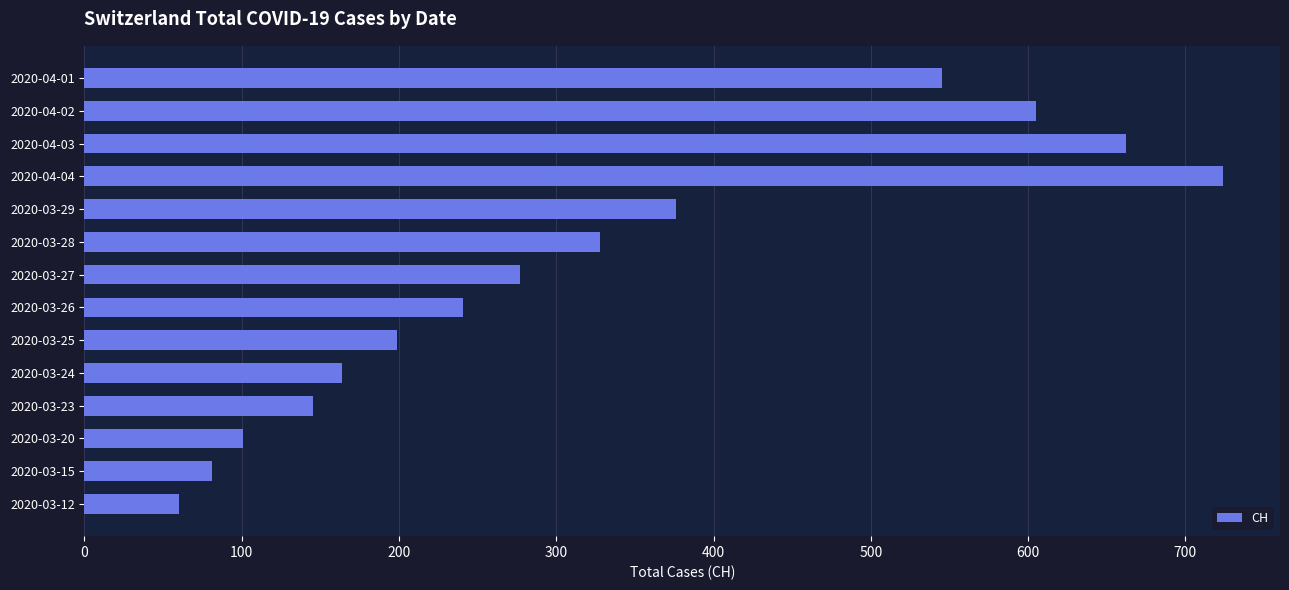

Does the chart contain stacked bars?

No